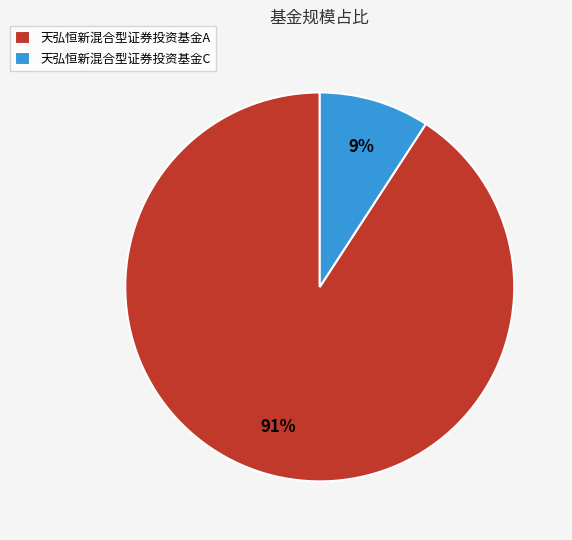

Rank the categories by value from lowest to highest.

天弘恒新混合型证券投资基金C, 天弘恒新混合型证券投资基金A